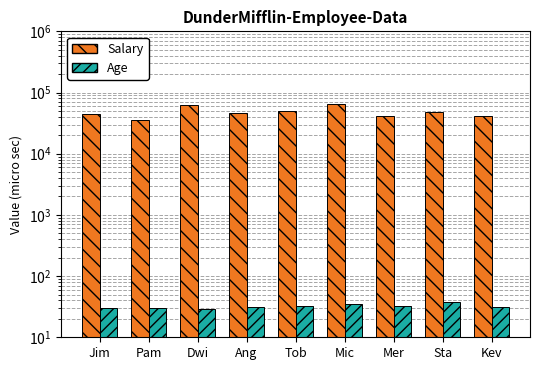

Where does the Age series first go above 31?

Tob